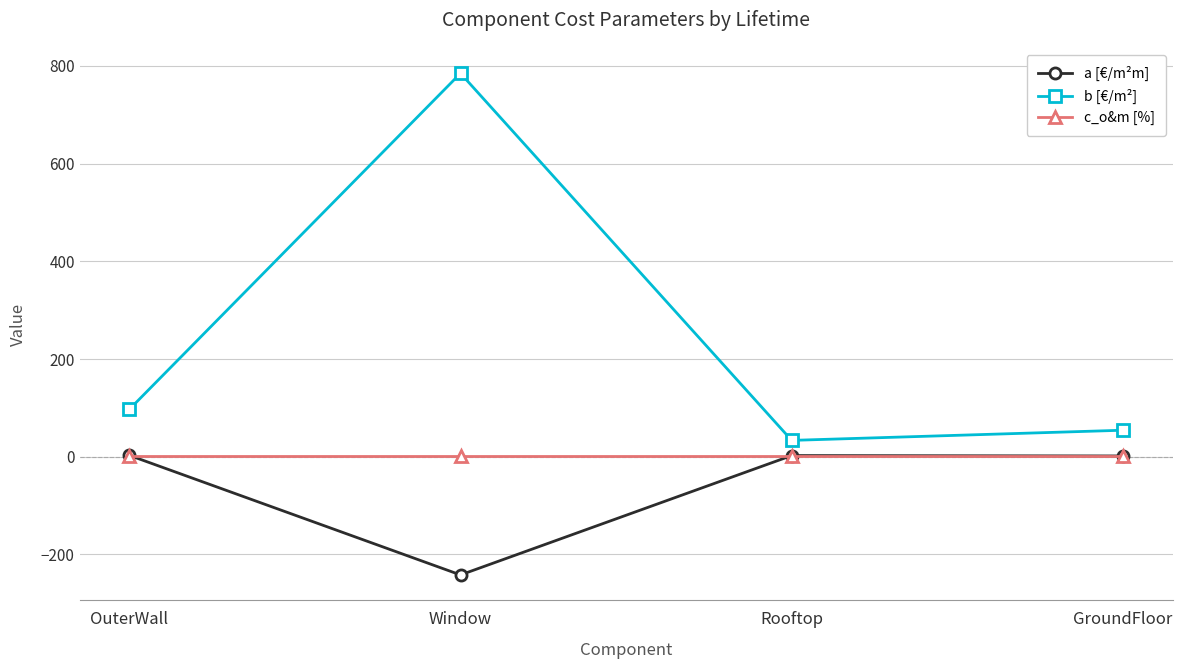

The value of b [€/m²] at GroundFloor is 54.2. True or false?

True